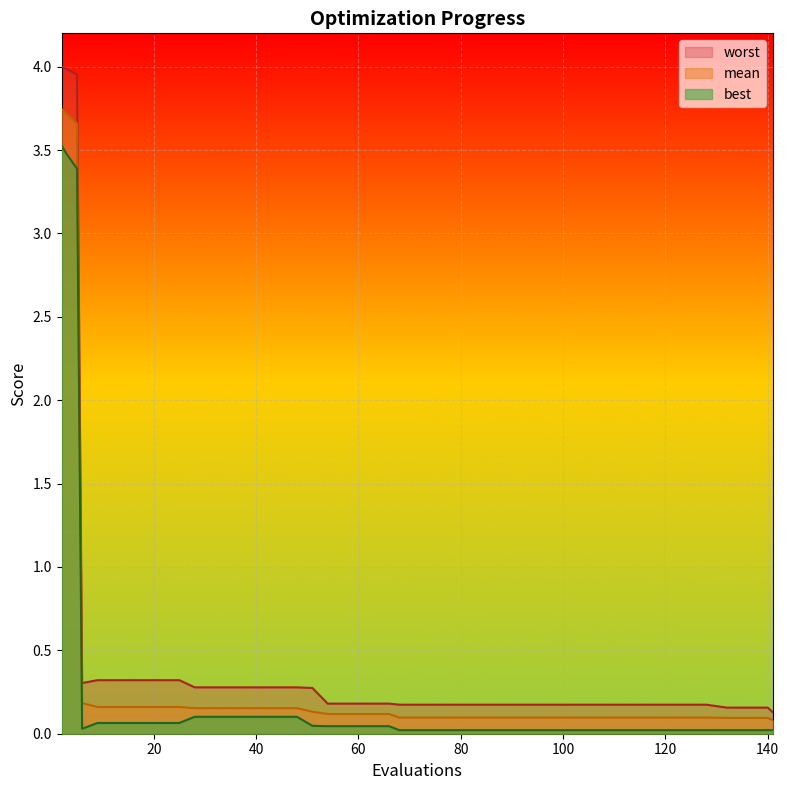

Reading right to left, list all the values displayed in this chart.

mean: 141=0.1	140=0.1	136=0.1	132=0.1	128=0.1	124=0.1	120=0.1	116=0.1	112=0.1	108=0.1	104=0.1	100=0.1	96=0.1	92=0.1	88=0.1	84=0.1	80=0.1	76=0.1	72=0.1	68=0.1	66=0.1	62=0.1	58=0.1	54=0.1	51=0.1	48=0.2	44=0.2	40=0.2	36=0.2	32=0.2	28=0.2	25=0.2	21=0.2	17=0.2	13=0.2	9=0.2	6=0.2	5=3.7	3=3.7	2=3.7
best: 141=0.0	140=0.0	136=0.0	132=0.0	128=0.0	124=0.0	120=0.0	116=0.0	112=0.0	108=0.0	104=0.0	100=0.0	96=0.0	92=0.0	88=0.0	84=0.0	80=0.0	76=0.0	72=0.0	68=0.0	66=0.0	62=0.0	58=0.0	54=0.0	51=0.0	48=0.1	44=0.1	40=0.1	36=0.1	32=0.1	28=0.1	25=0.1	21=0.1	17=0.1	13=0.1	9=0.1	6=0.0	5=3.4	3=3.5	2=3.5
worst: 141=0.1	140=0.2	136=0.2	132=0.2	128=0.2	124=0.2	120=0.2	116=0.2	112=0.2	108=0.2	104=0.2	100=0.2	96=0.2	92=0.2	88=0.2	84=0.2	80=0.2	76=0.2	72=0.2	68=0.2	66=0.2	62=0.2	58=0.2	54=0.2	51=0.3	48=0.3	44=0.3	40=0.3	36=0.3	32=0.3	28=0.3	25=0.3	21=0.3	17=0.3	13=0.3	9=0.3	6=0.3	5=4.0	3=4.0	2=4.0